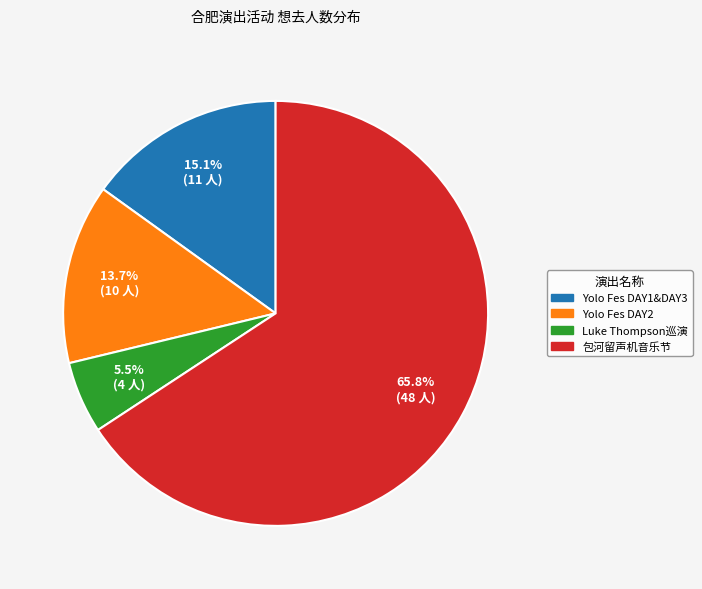

How many segments does this pie chart have?

4